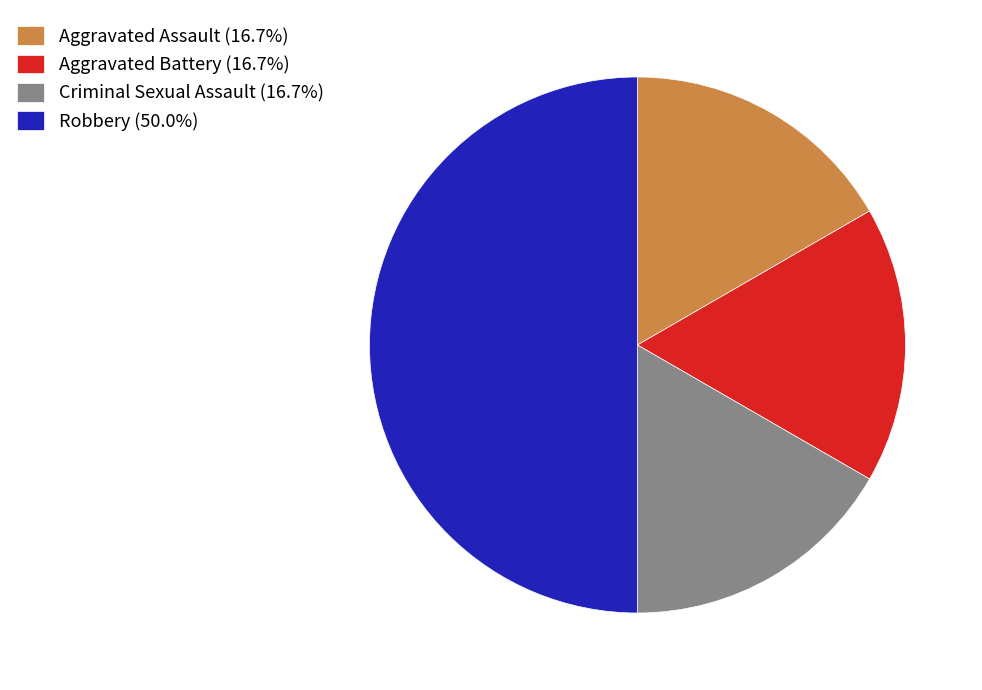

Is it true that Aggravated Assault is 3% of the pie?

False